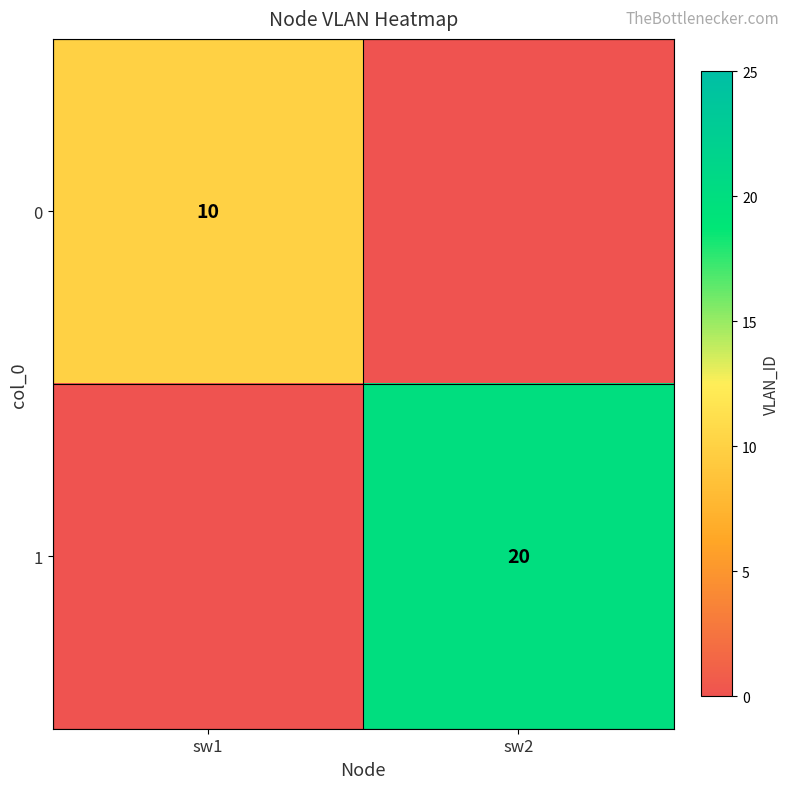

At which category is the sum across all series the highest?

sw2